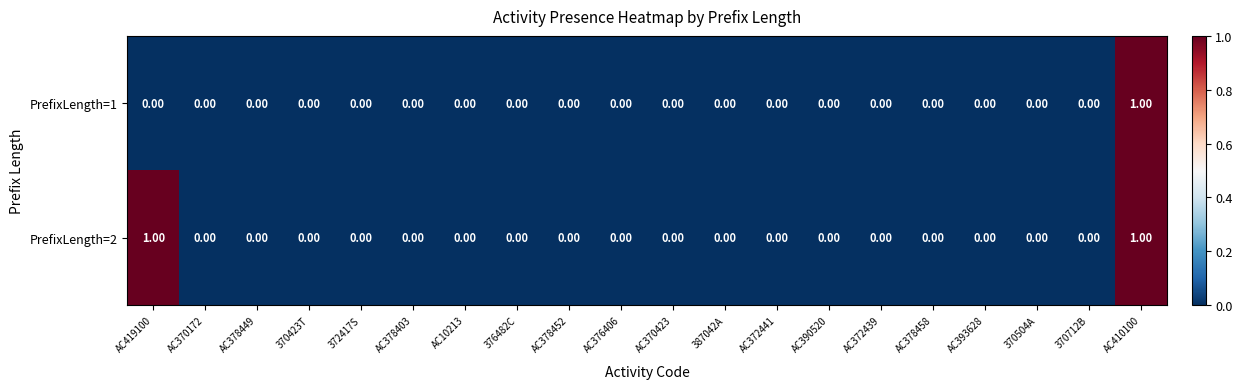

Rank the series by their average value, from highest to lowest.

PrefixLength=2, PrefixLength=1